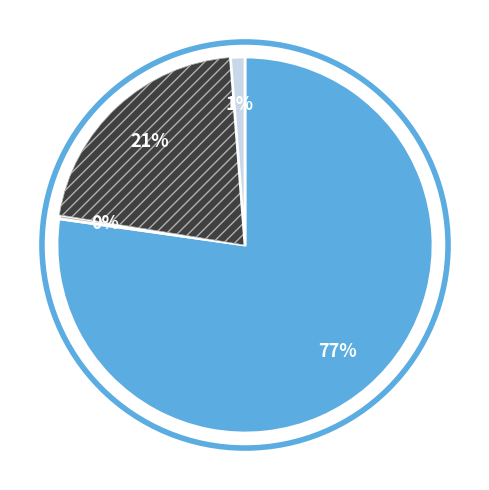

Is there a majority slice in this chart?

Yes